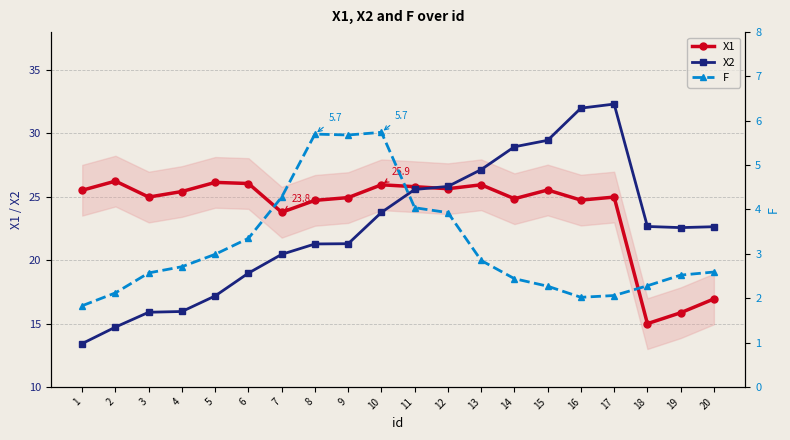

Is this an area chart (filled region under the line)?

No